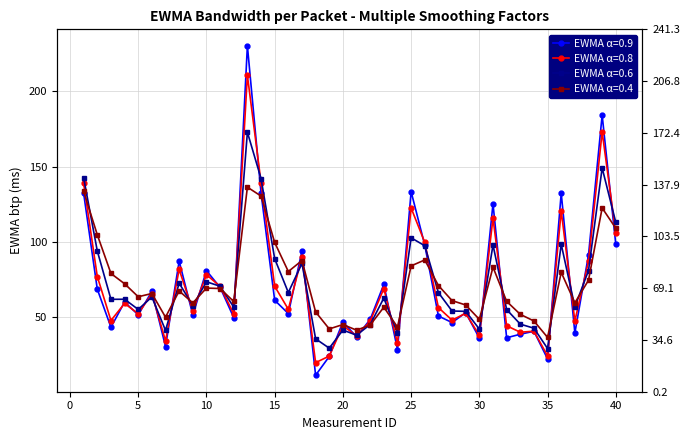

True or false: EWMA_btp_06 has more than 1 points higher than both neighbors.

True